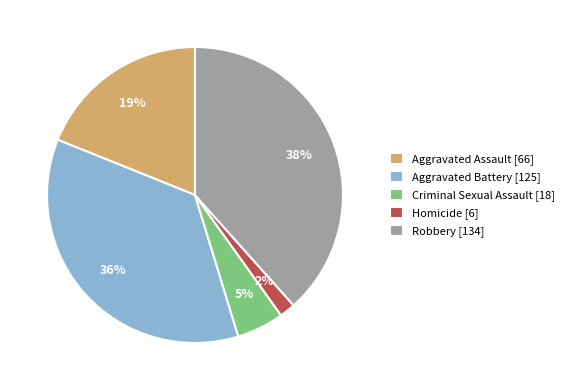

What is the ratio of the value at Criminal Sexual Assault [18] to the value at Aggravated Assault [66]?

0.3